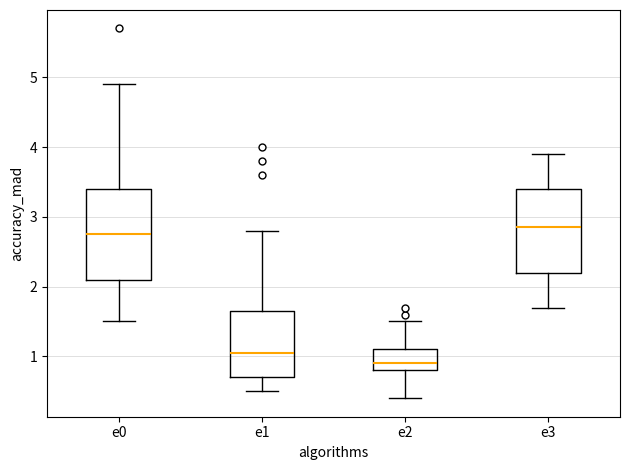

Reading left to right, transcribe this box plot: for each box, give where its median line is, the range the box spans, and where its two whiskers end, as read against the y-axis. The values are not printed on the chart, so give them approximately, as read against the axis.

e0: median 2.8, box 2.1 to 3.4, whiskers 1.5 to 4.9
e1: median 1.1, box 0.7 to 1.7, whiskers 0.5 to 2.8
e2: median 0.9, box 0.8 to 1.1, whiskers 0.4 to 1.5
e3: median 2.9, box 2.2 to 3.4, whiskers 1.7 to 3.9